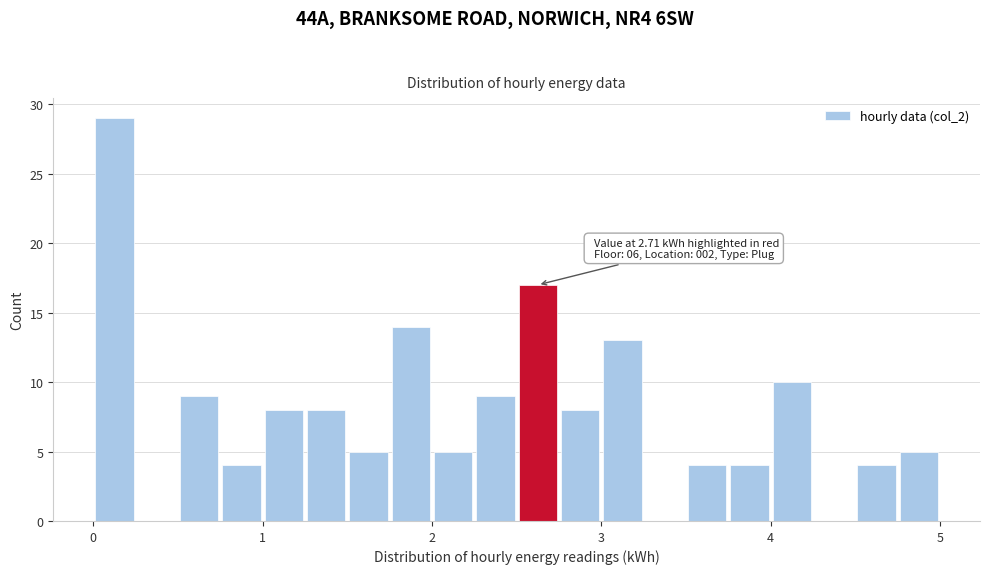

Around what value on the x-axis is the tallest bar? Give the approximate position of its centre, as read against the axis.

0.1